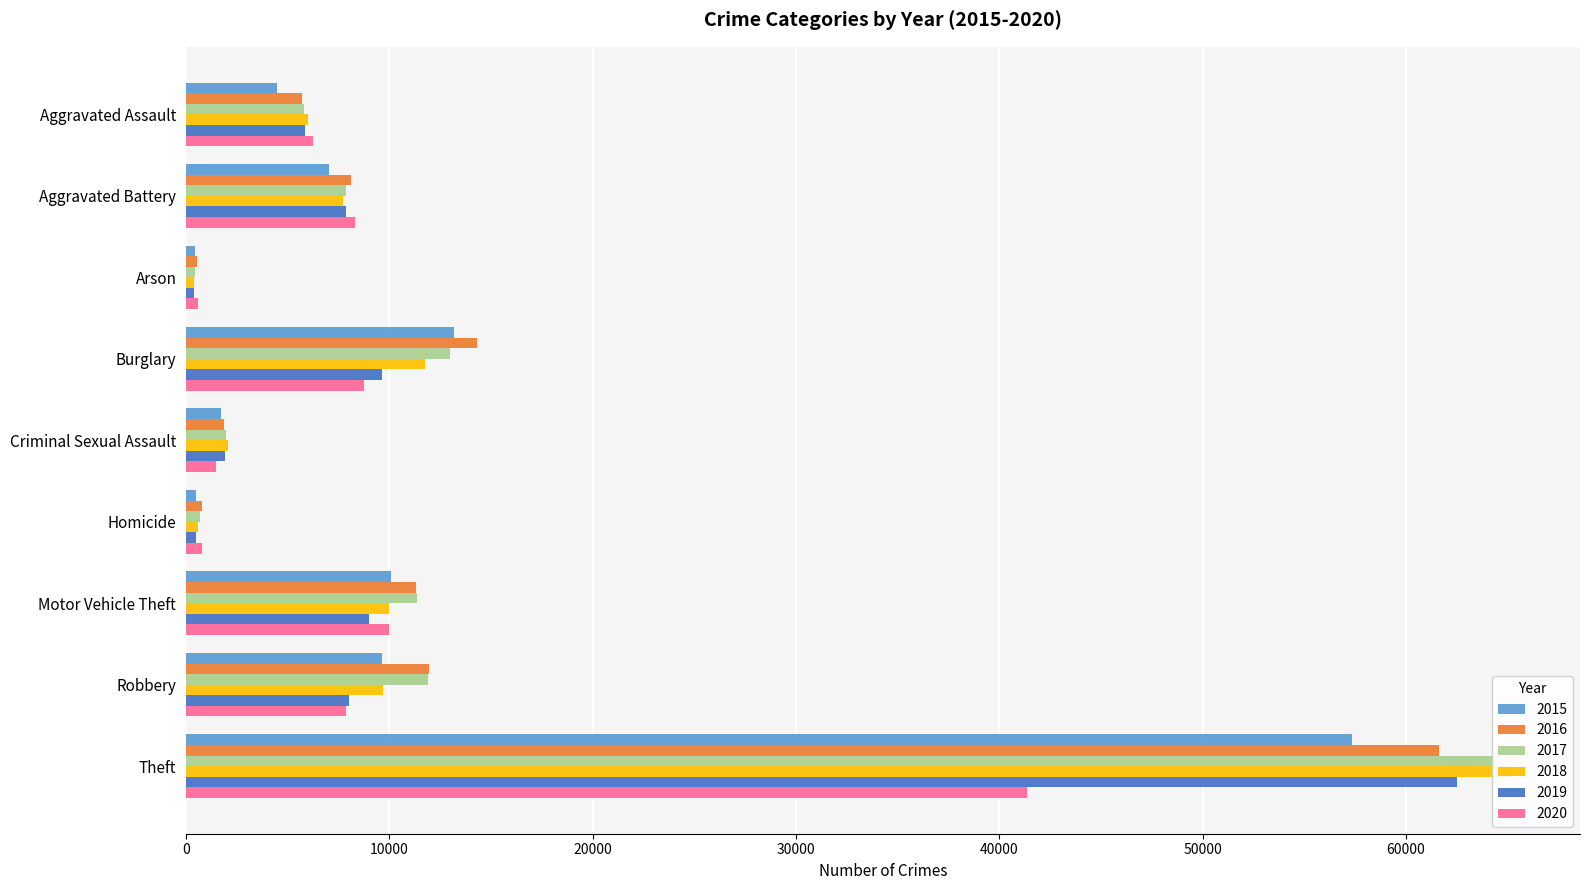

How many bars are there in each group?

6